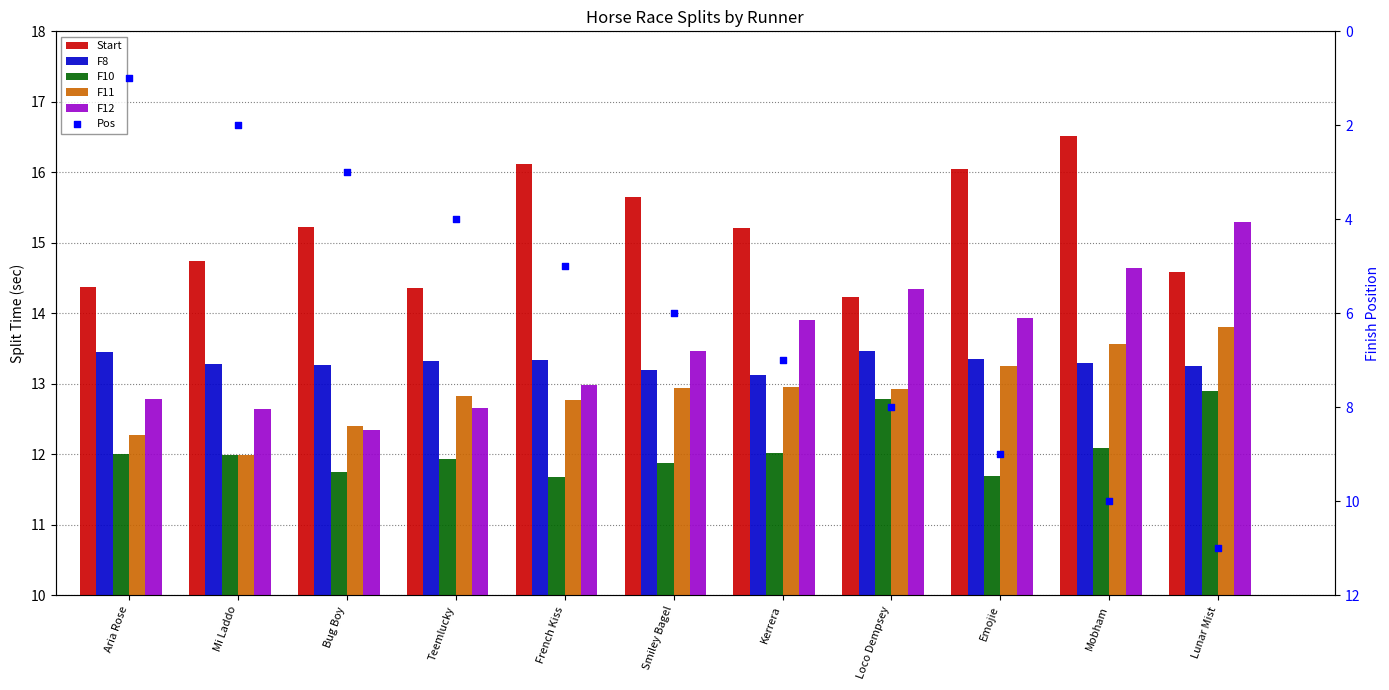

What is the total value across all series at Kerrera?

74.2